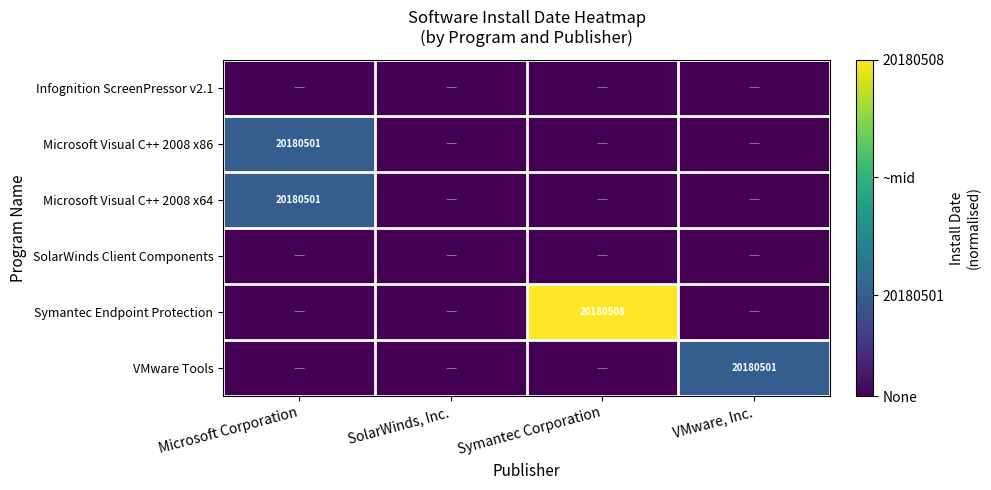

Which category has the lowest value across all series?

Microsoft Corporation